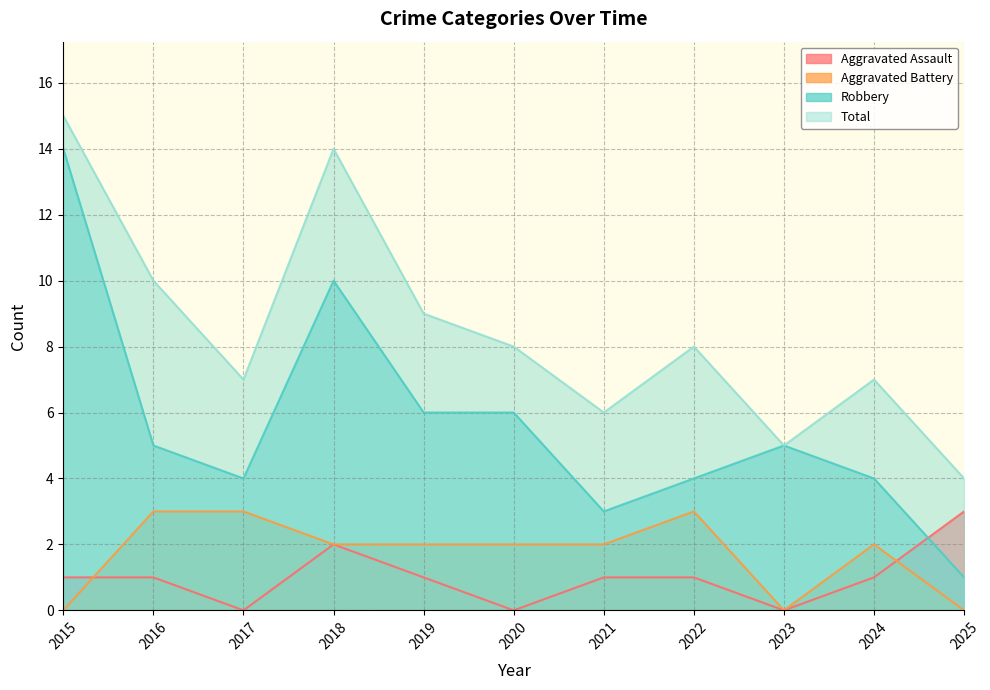

Which label corresponds to the smallest value in the chart?

2017